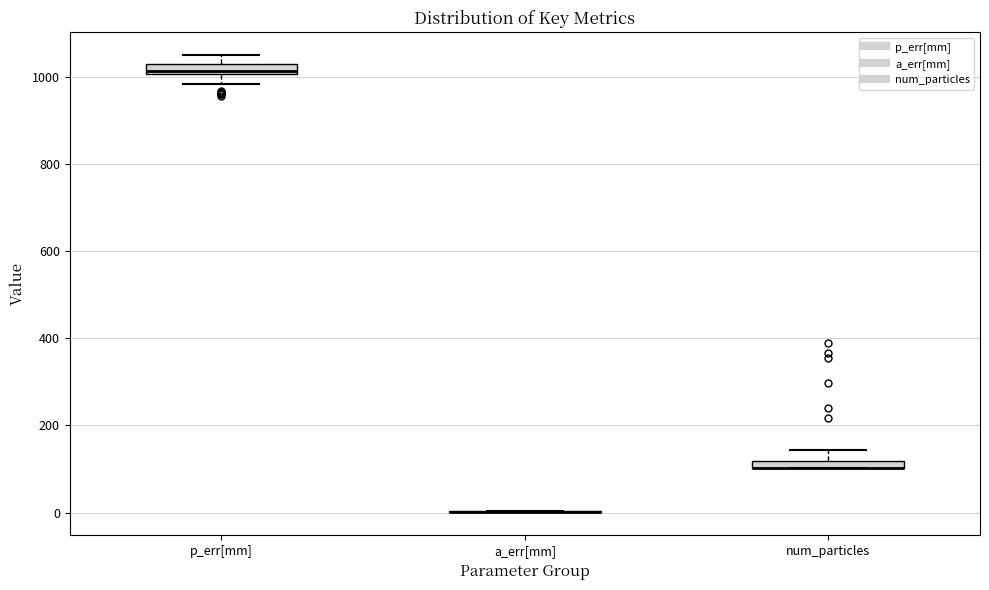

Where is the upper edge of the box for num_particles on the y-axis? The values are not printed on the chart, so give them approximately, as read against the axis.

120